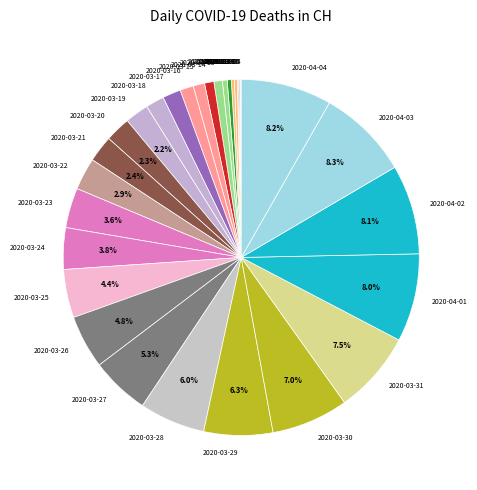

Does 2020-03-15 account for over 50% of the chart?

No